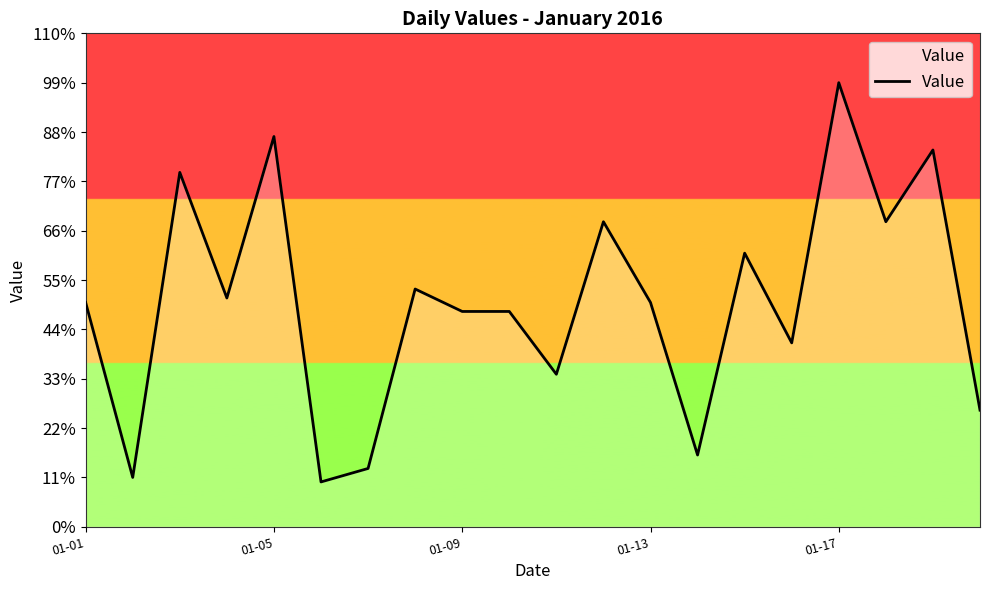

What is the difference between the maximum and minimum values?

89